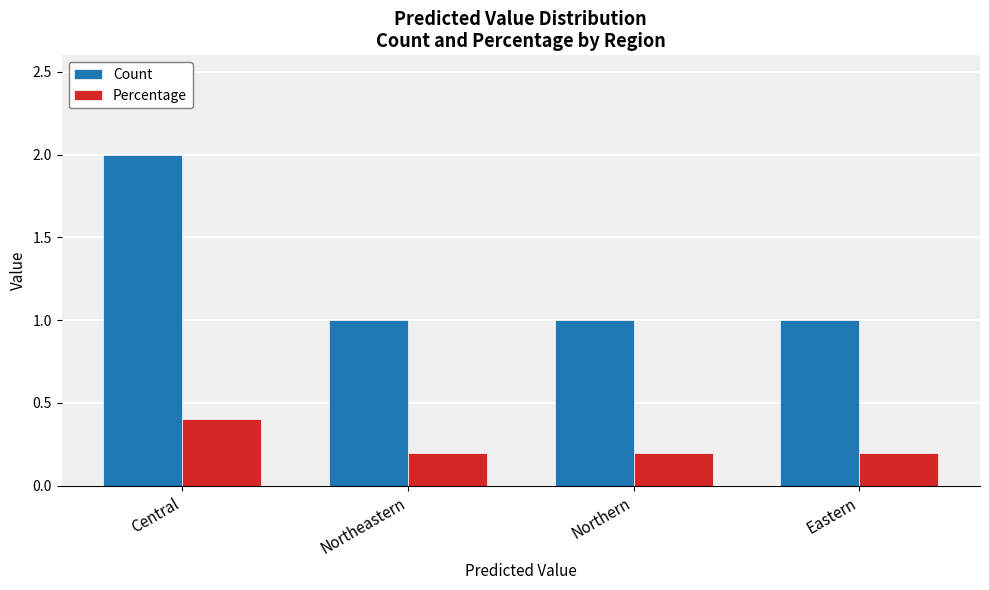

Which series has the largest total across all categories?

Count